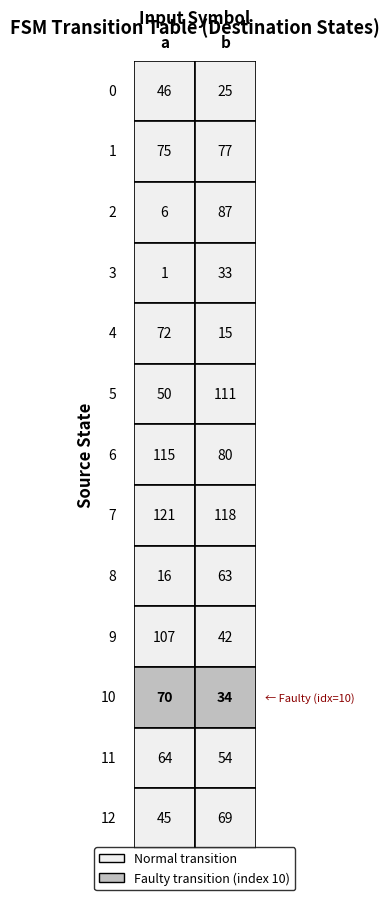

What is the minimum value shown in the chart?

1